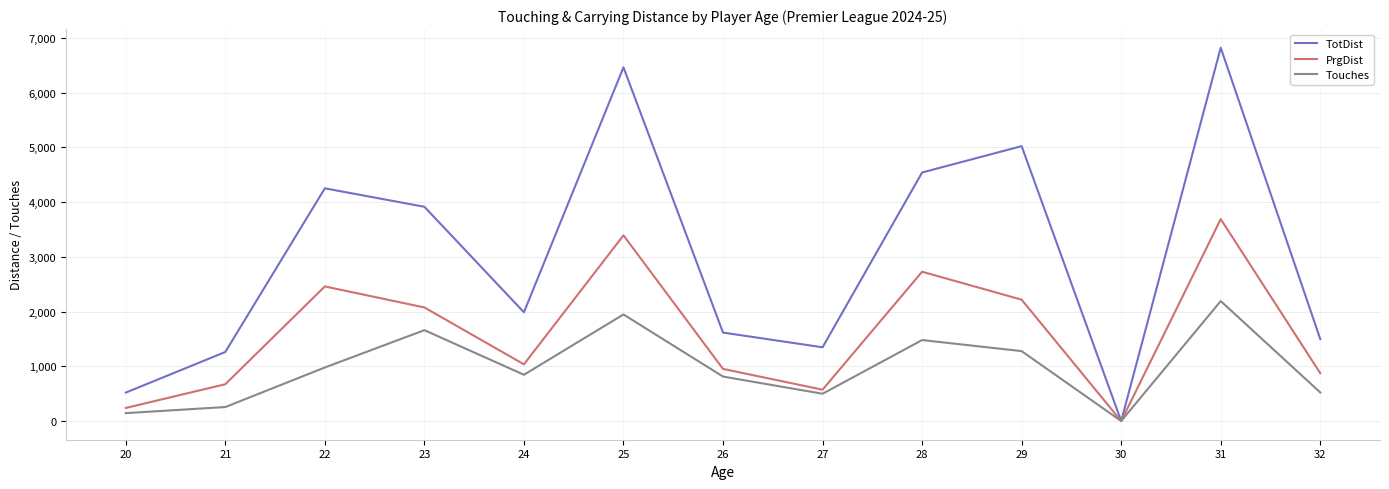

At which category is the sum across all series the highest?

31